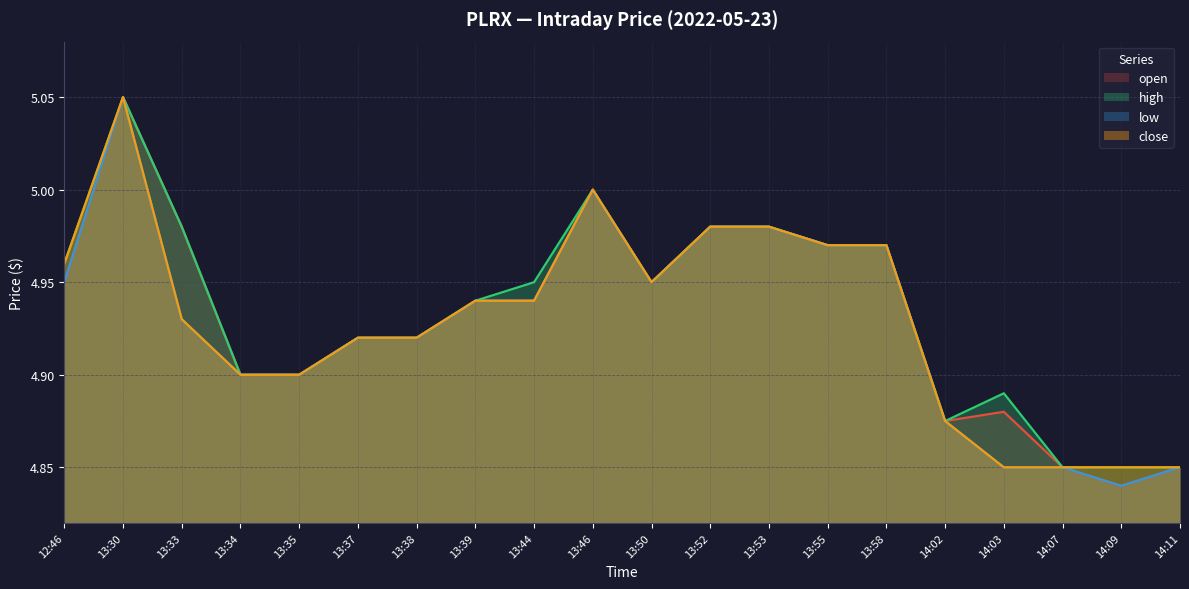

What are all the series names shown in the legend?

open, high, low, close